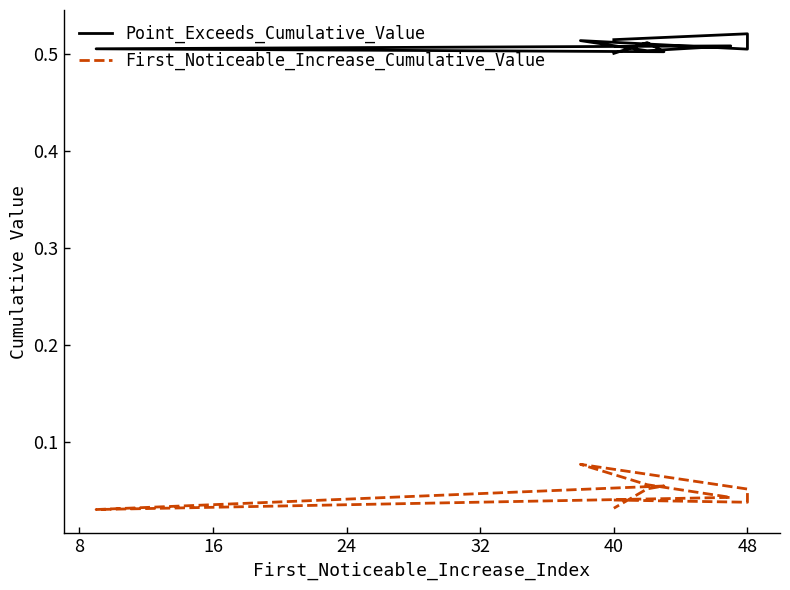

What is the total value across all series at 24?

0.6